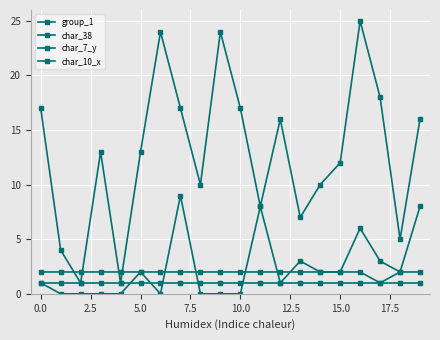

At which category is the sum across all series the highest?

16